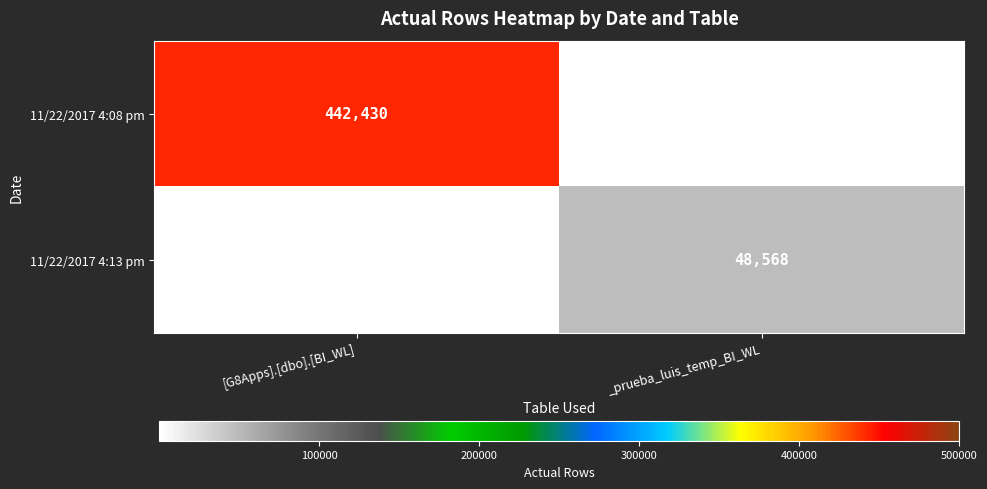

True or false: 11/22/2017 4:13 pm has a value of 26787 at _prueba_luis_temp_BI_WL.

False